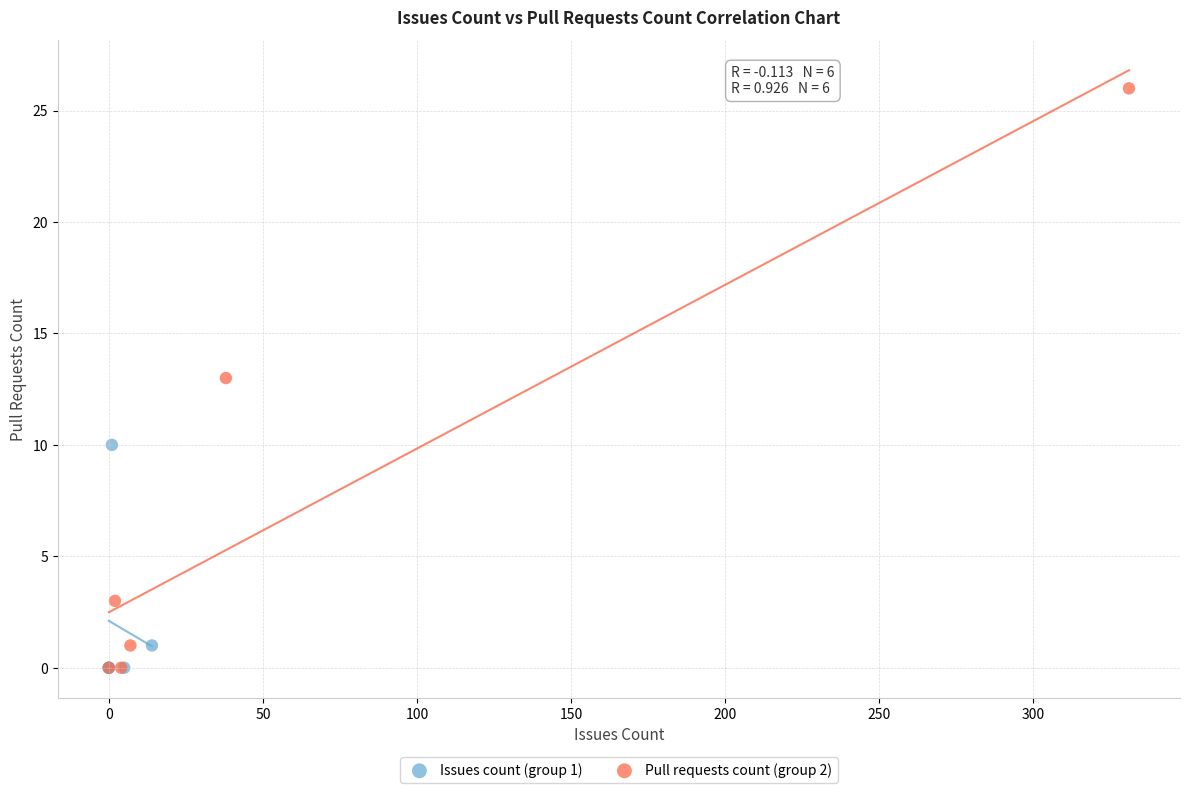

Which series has the widest spread of Y values?

Pull requests count (group 2)